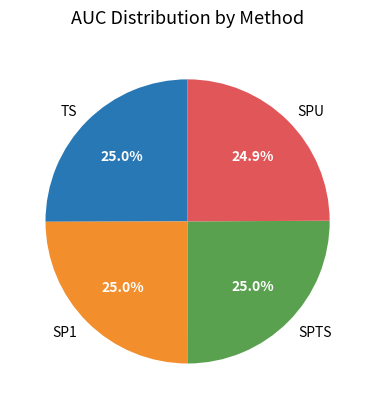

To the nearest percent, what portion does SP1 represent?

25%